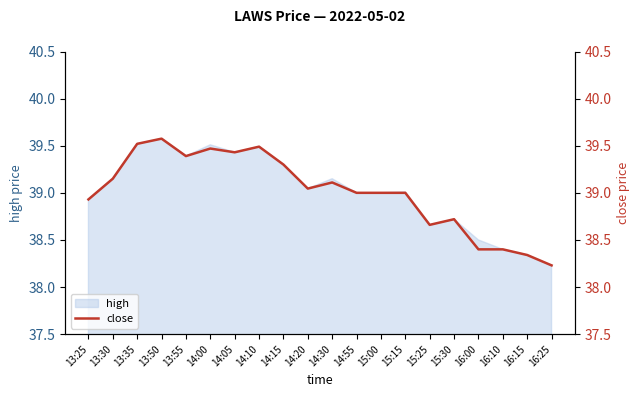

Where is the data nearest to the value 38?

16:25